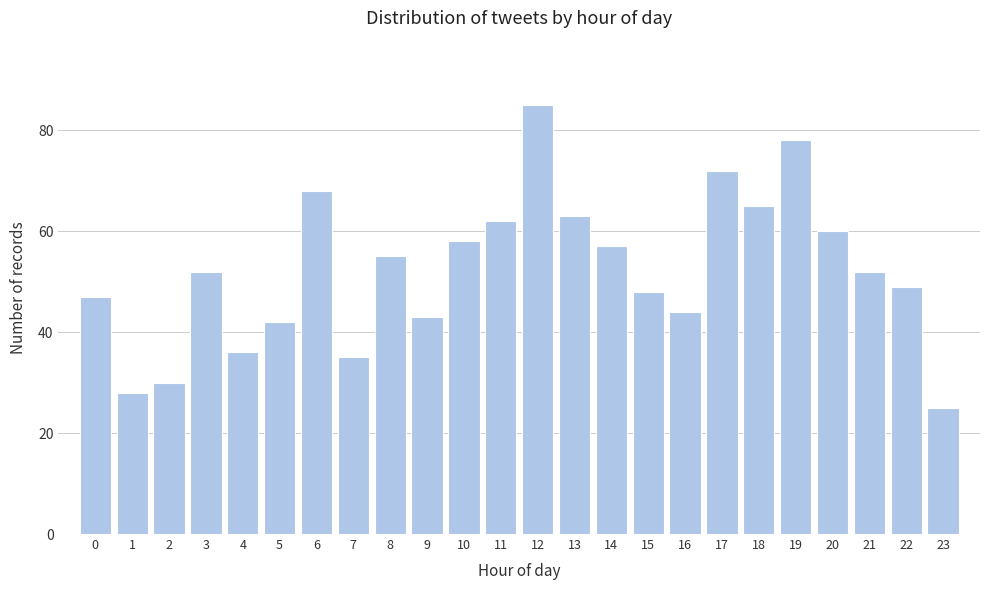

Reading right to left, extract all data points from this chart.

25	49	52	60	78	65	72	44	48	57	63	85	62	58	43	55	35	68	42	36	52	30	28	47